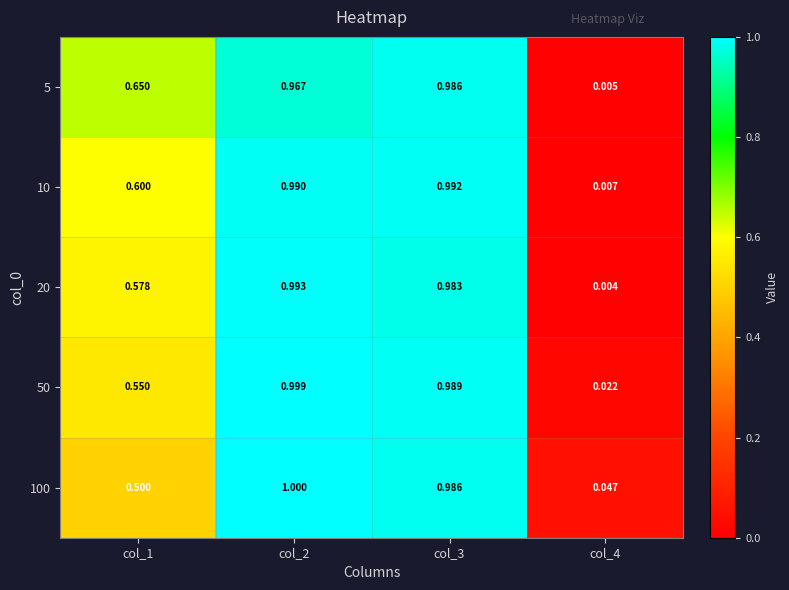

Is the value of 20 at col_1 greater than the value of 10 at col_1?

No